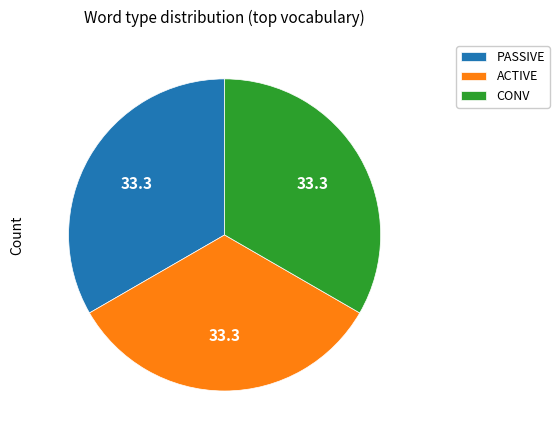

Is it true that ACTIVE is 26% of the pie?

False